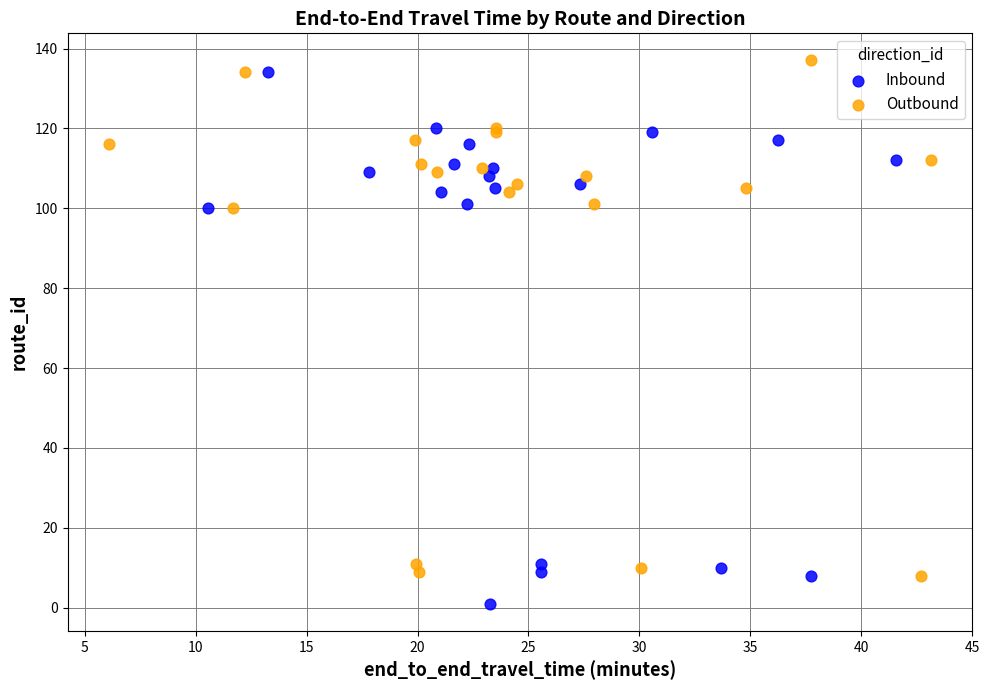

What are all the series names shown in the legend?

Inbound, Outbound